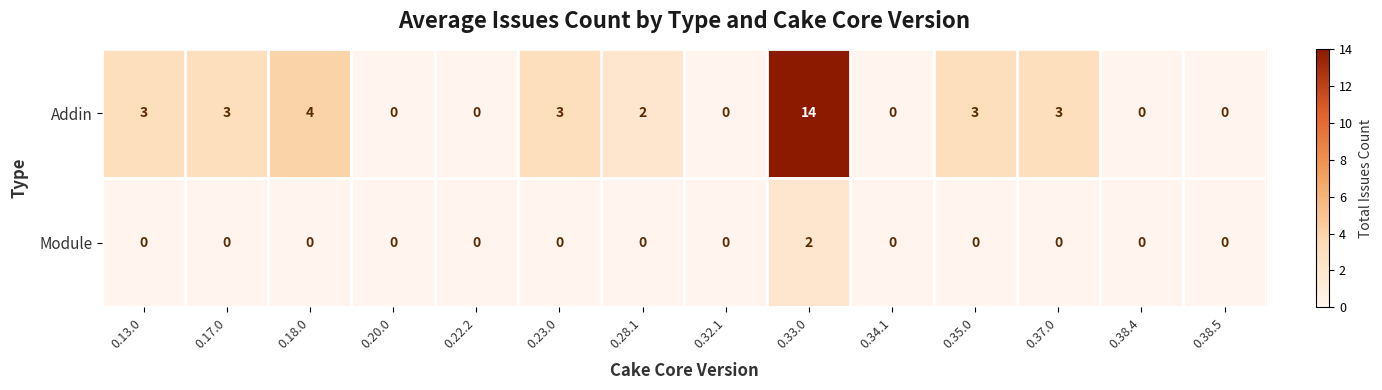

True or false: Module has a value of -1 at 0.18.0.

False